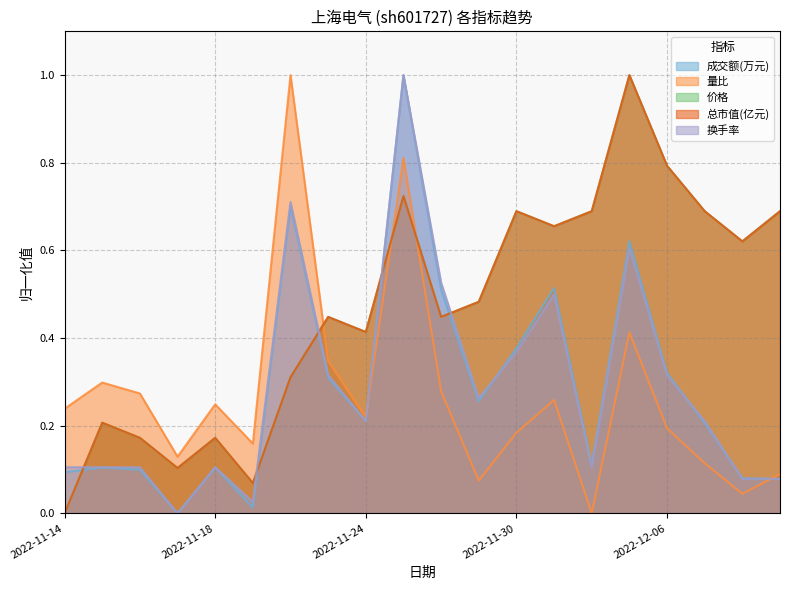

Count the number of data series in this chart.

5